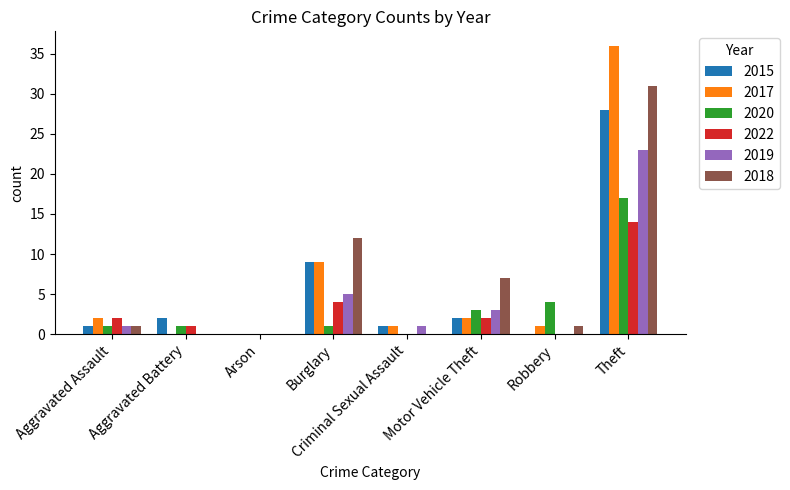

Is the value of 2018 at Motor Vehicle Theft greater than the value of 2015 at Aggravated Battery?

Yes